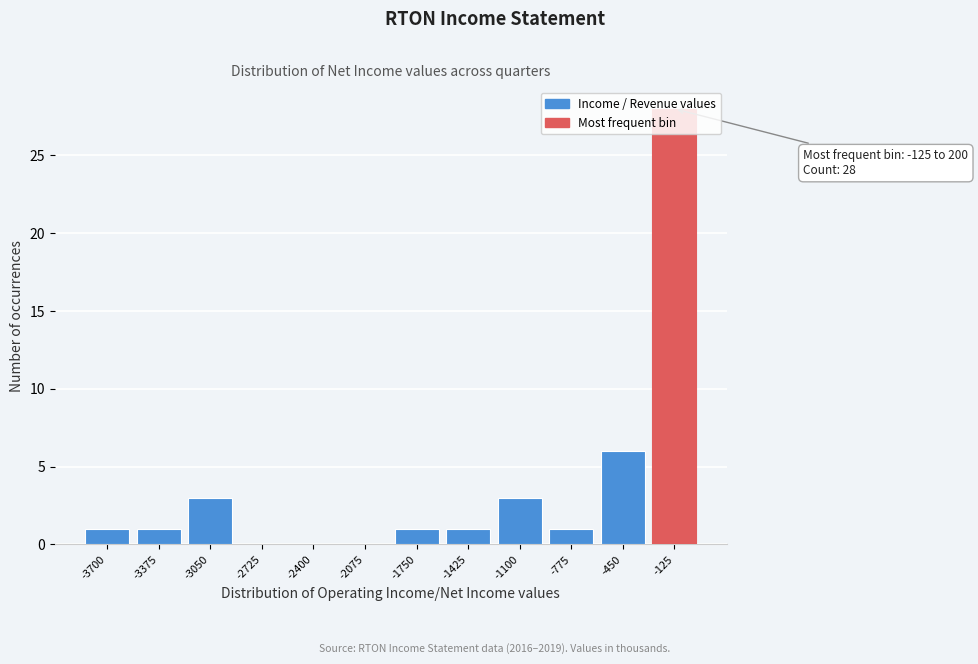

Where is the data nearest to the value 14?

-450